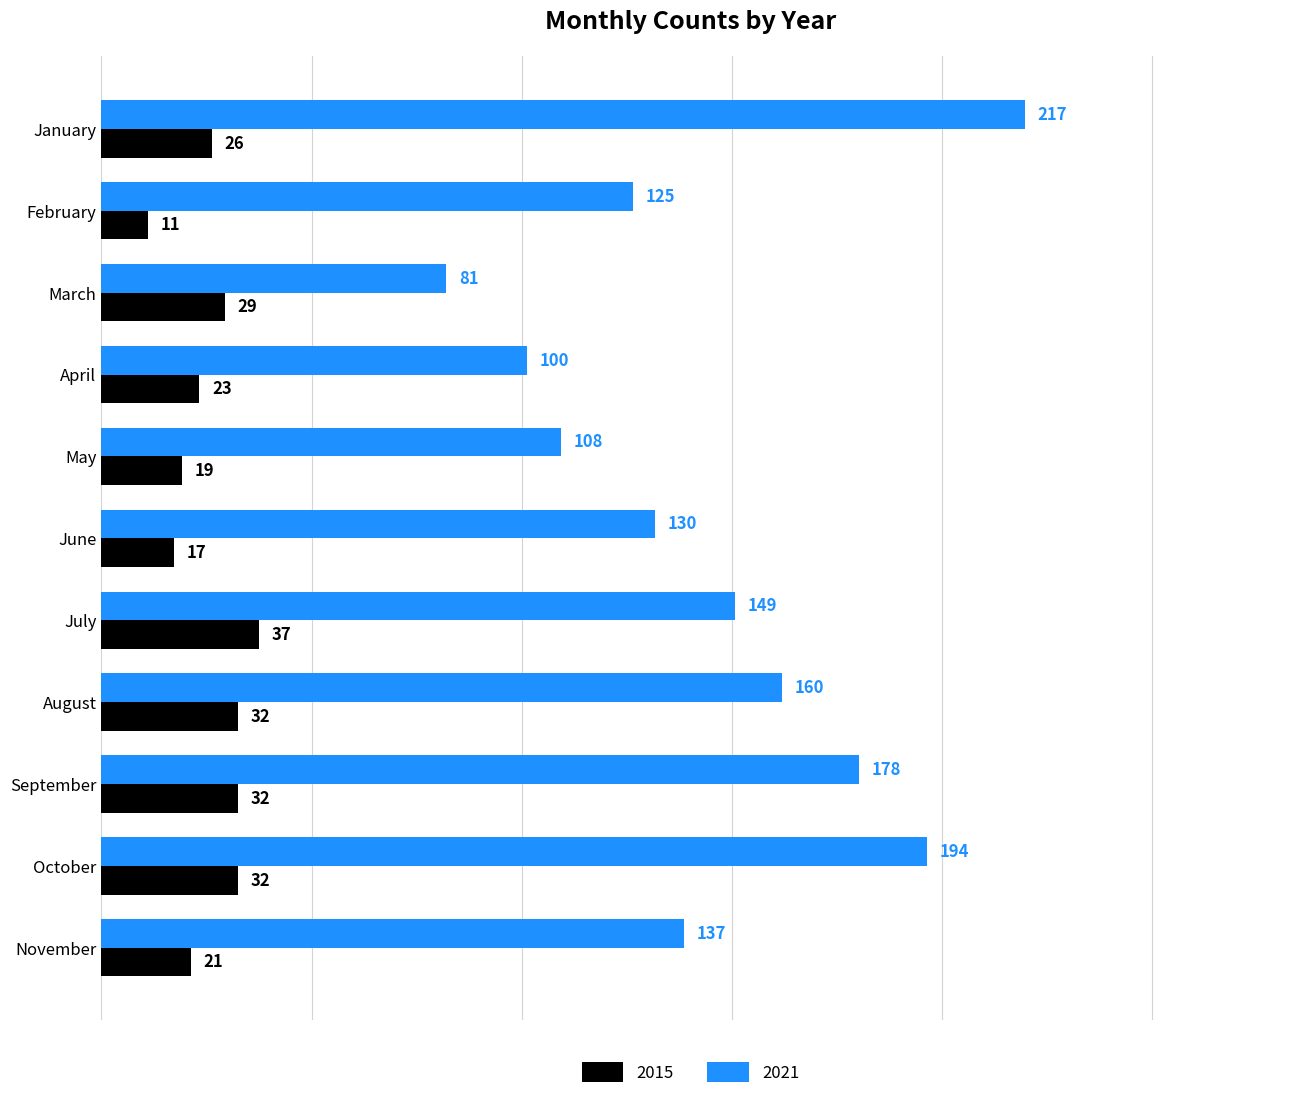

What is the sum of the 2015 values at August and April?

55